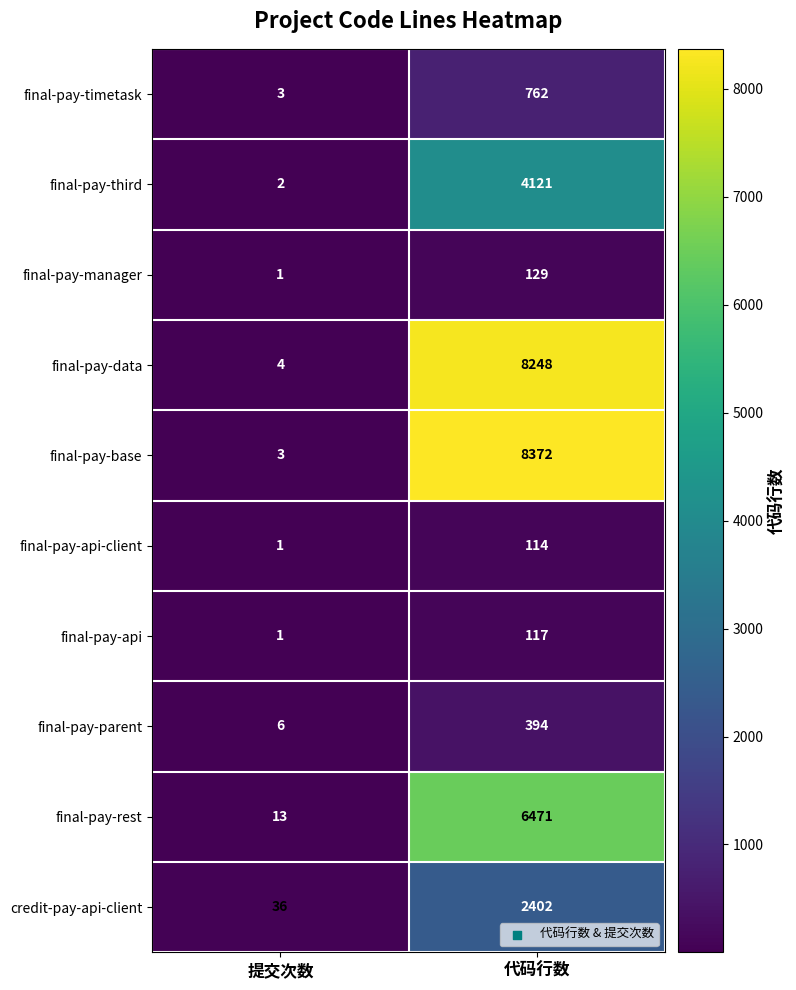

What is the difference between the maximum and minimum values in the final-pay-rest series?

6458